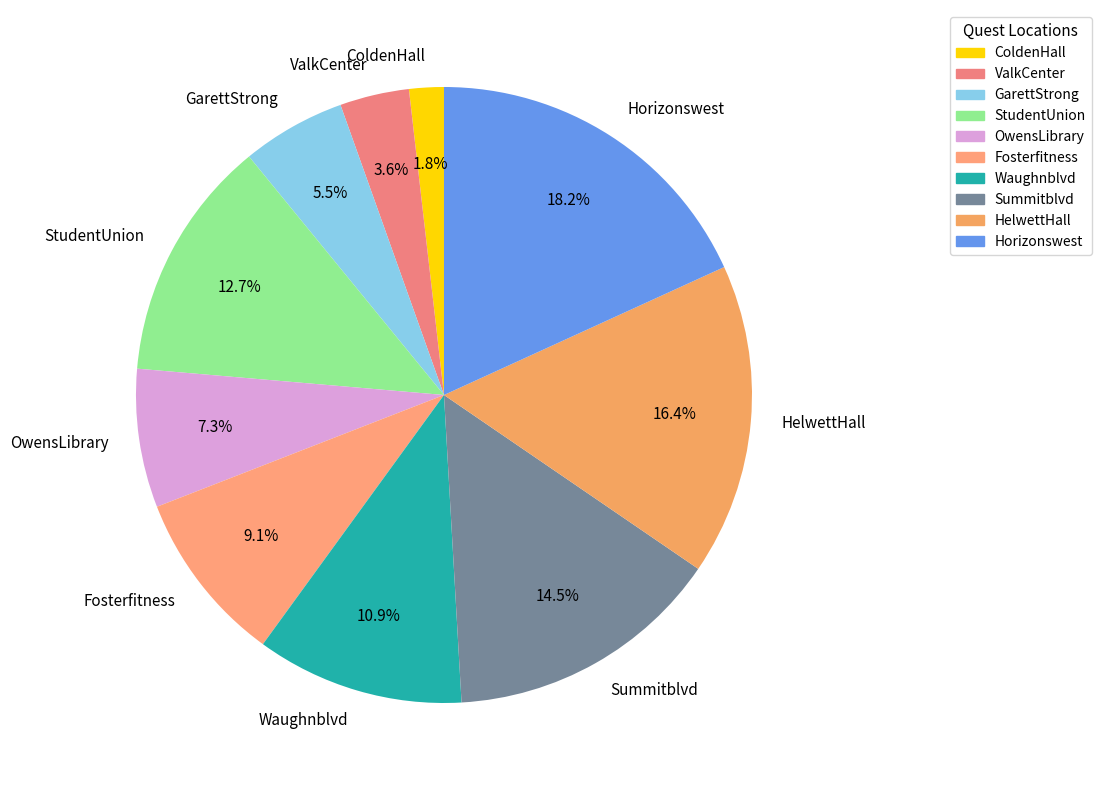

True or false: Waughnblvd accounts for 11% of the total.

True